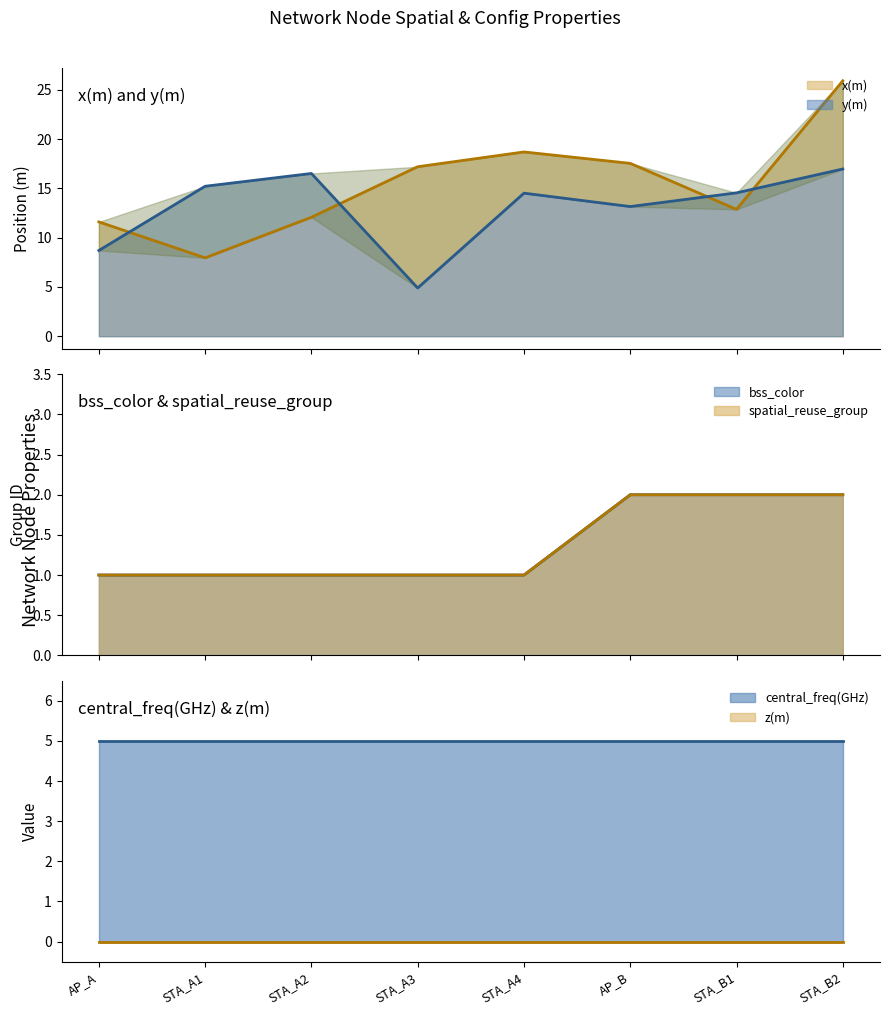

What is the difference between the second highest and minimum values in the bss_color series?

1.0